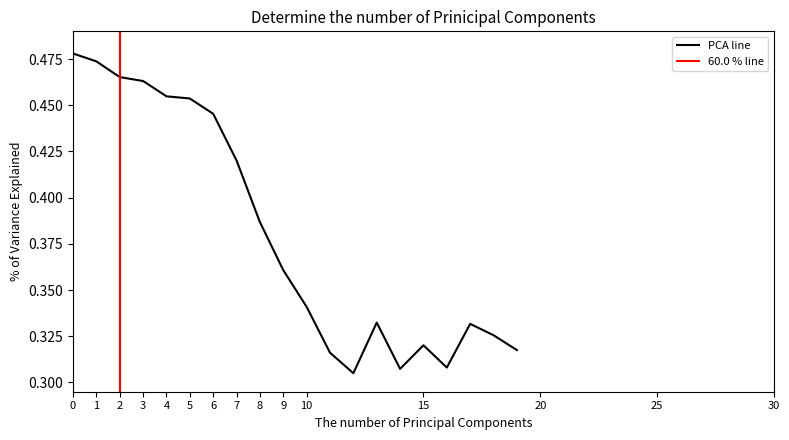

How many values are between 0 and 1?

20